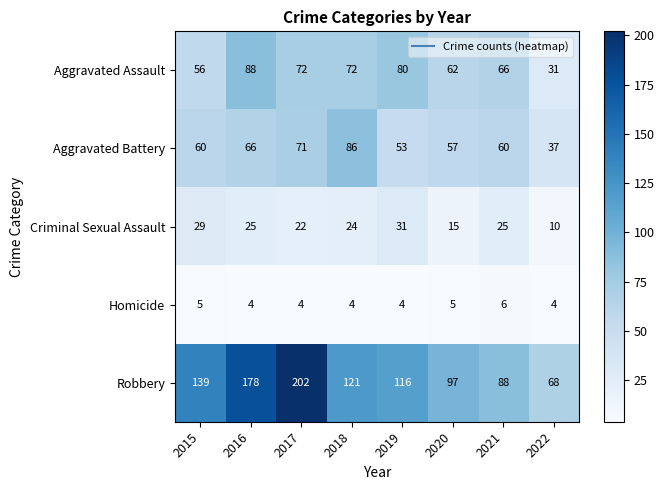

What is the sum of all Aggravated Battery values?

490